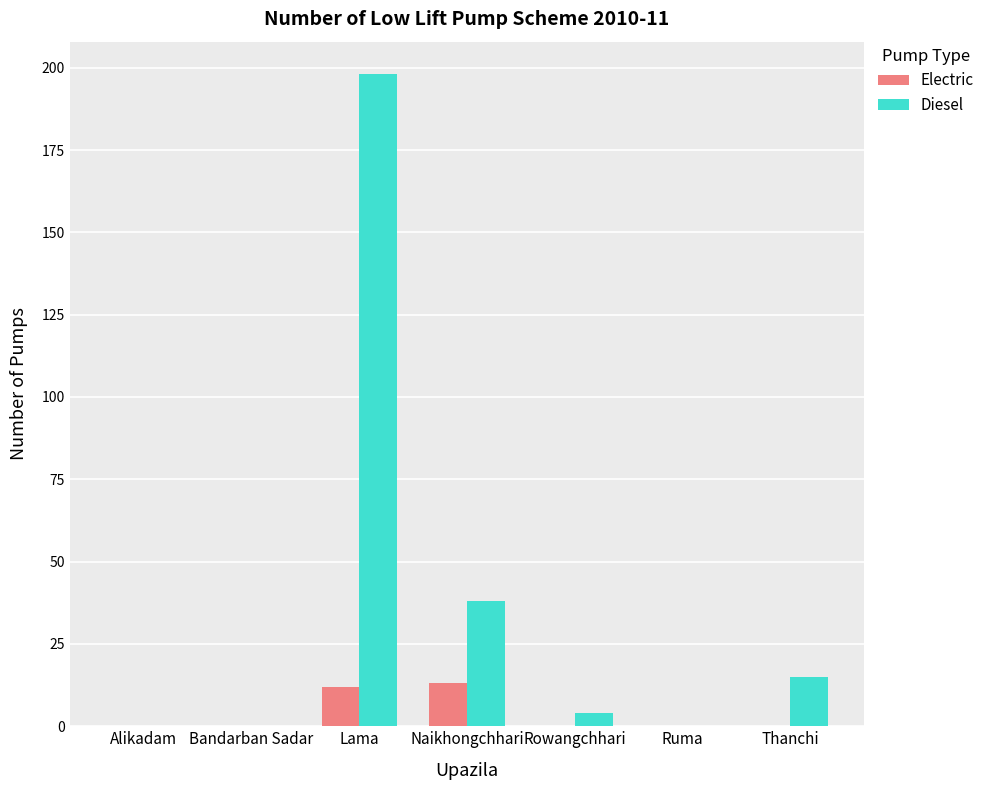

What is the maximum value shown in the chart?

198